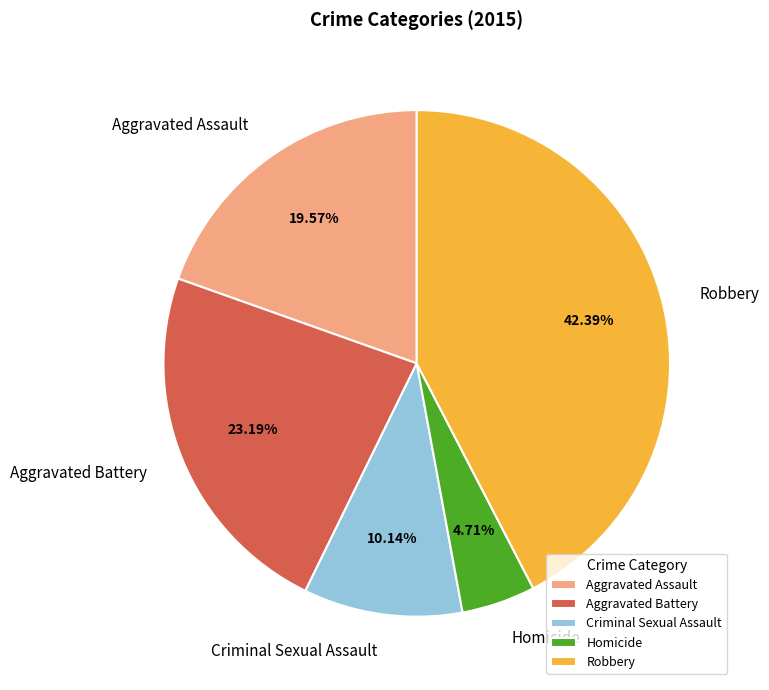

To the nearest percent, what portion does Aggravated Battery represent?

23%